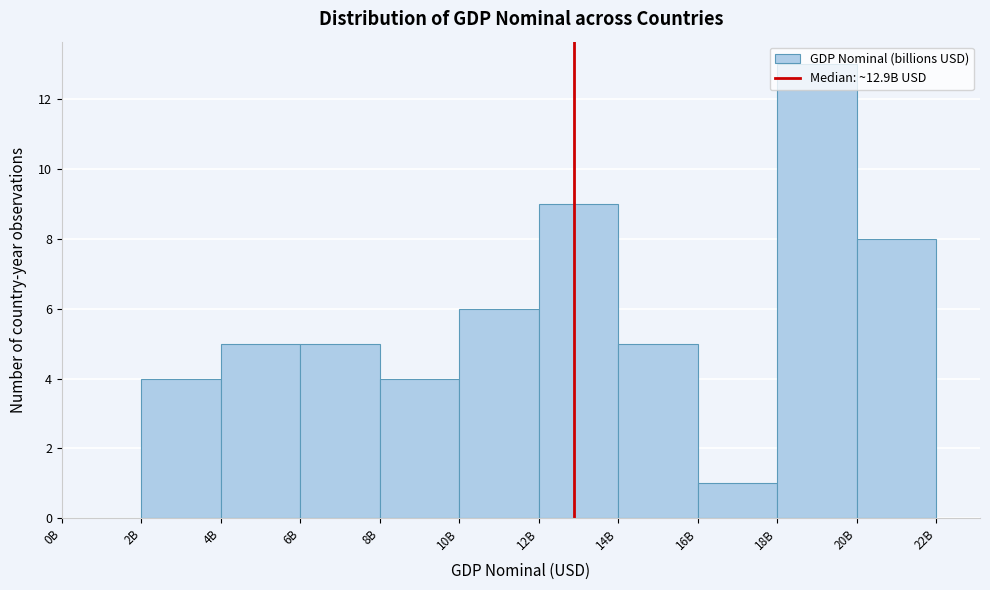

Which has a higher value, 8B or 20B?

20B